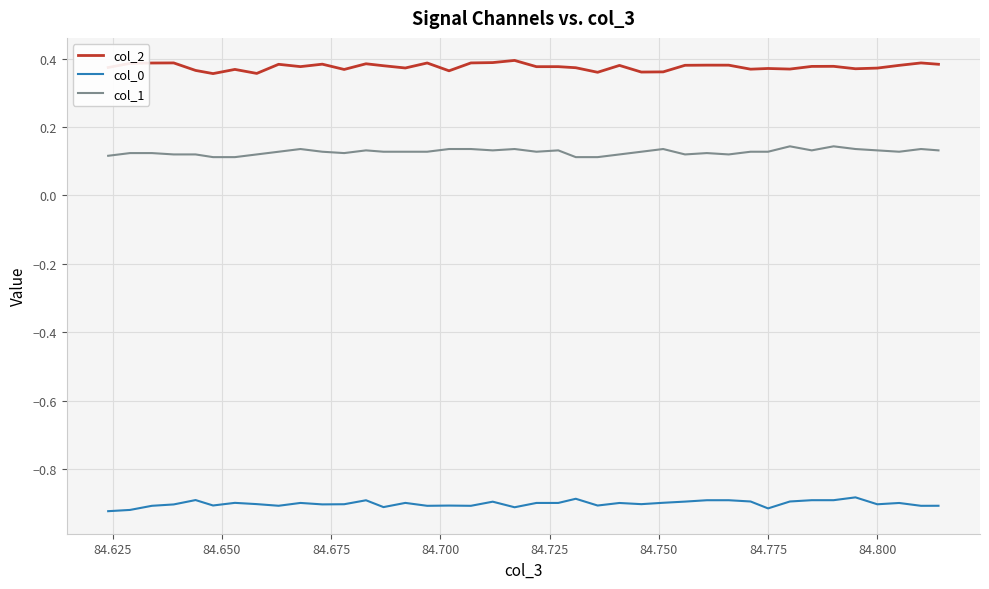

True or false: col_0 and col_2 intersect in this chart.

False